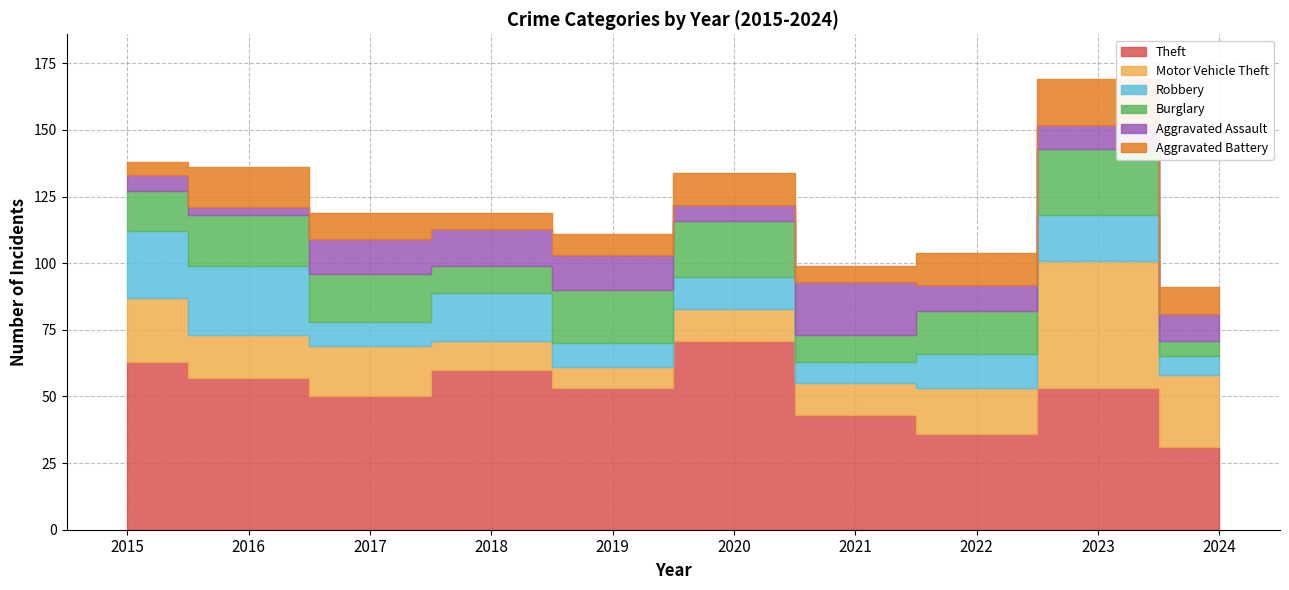

What are all the series names shown in the legend?

Theft, Motor Vehicle Theft, Robbery, Burglary, Aggravated Assault, Aggravated Battery